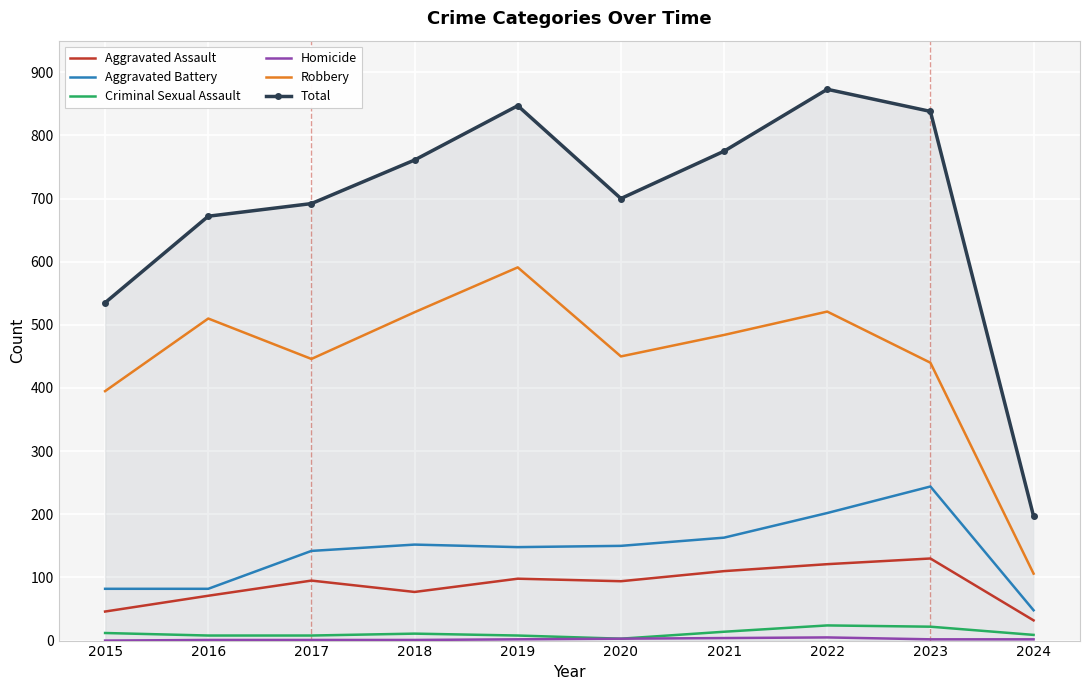

Which series has the largest total across all categories?

Total